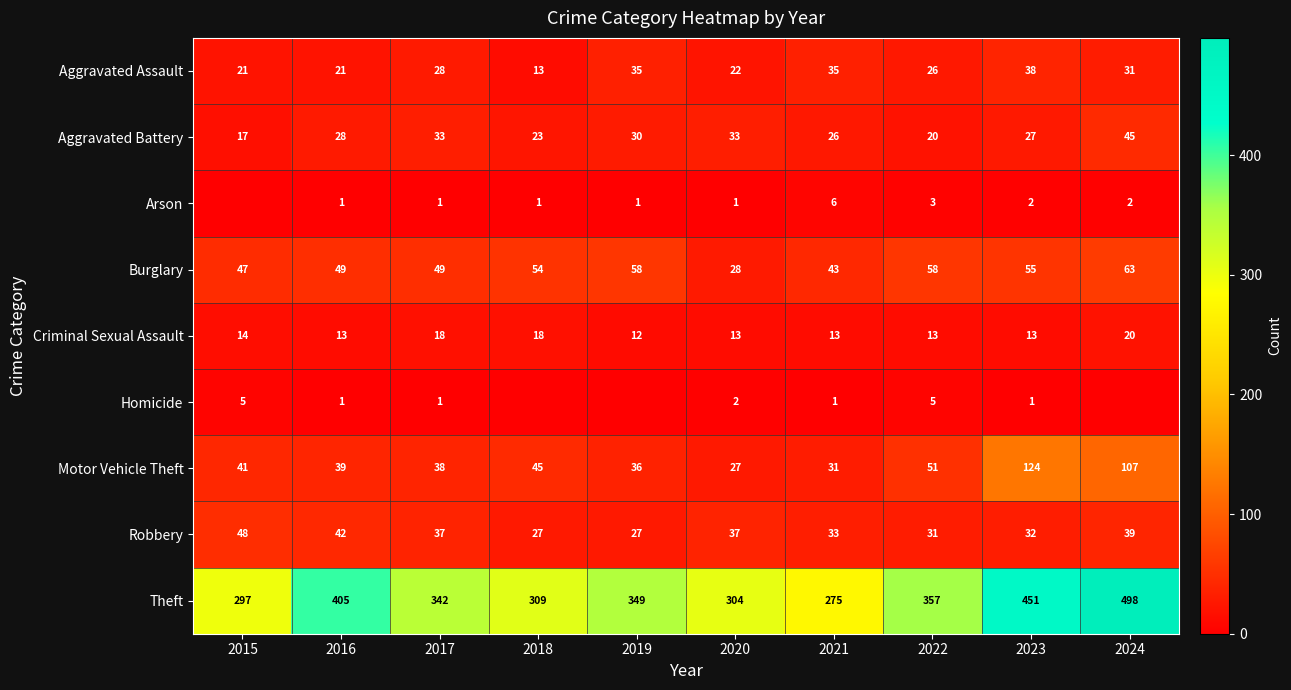

True or false: Motor Vehicle Theft has a value of 31 at 2021.

True